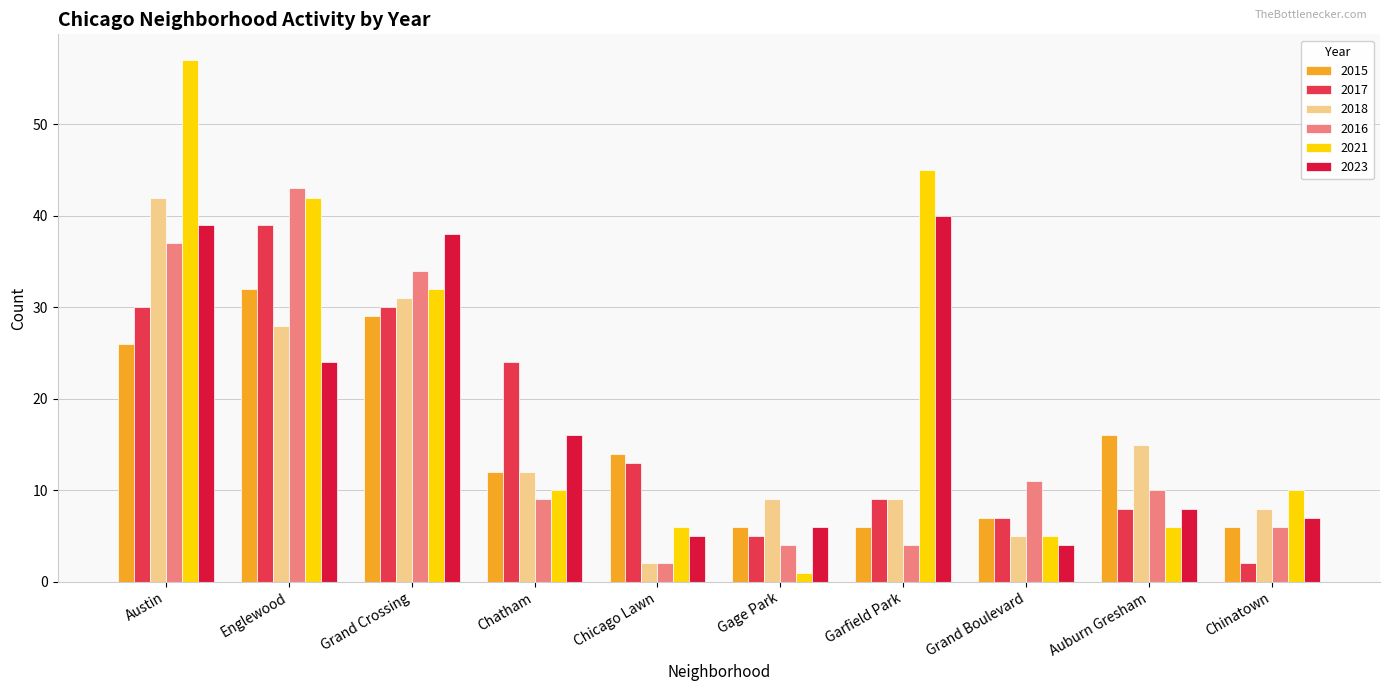

Reading left to right, extract all data points from this chart.

2015: Austin=26	Englewood=32	Grand Crossing=29	Chatham=12	Chicago Lawn=14	Gage Park=6	Garfield Park=6	Grand Boulevard=7	Auburn Gresham=16	Chinatown=6
2017: Austin=30	Englewood=39	Grand Crossing=30	Chatham=24	Chicago Lawn=13	Gage Park=5	Garfield Park=9	Grand Boulevard=7	Auburn Gresham=8	Chinatown=2
2018: Austin=42	Englewood=28	Grand Crossing=31	Chatham=12	Chicago Lawn=2	Gage Park=9	Garfield Park=9	Grand Boulevard=5	Auburn Gresham=15	Chinatown=8
2016: Austin=37	Englewood=43	Grand Crossing=34	Chatham=9	Chicago Lawn=2	Gage Park=4	Garfield Park=4	Grand Boulevard=11	Auburn Gresham=10	Chinatown=6
2021: Austin=57	Englewood=42	Grand Crossing=32	Chatham=10	Chicago Lawn=6	Gage Park=1	Garfield Park=45	Grand Boulevard=5	Auburn Gresham=6	Chinatown=10
2023: Austin=39	Englewood=24	Grand Crossing=38	Chatham=16	Chicago Lawn=5	Gage Park=6	Garfield Park=40	Grand Boulevard=4	Auburn Gresham=8	Chinatown=7